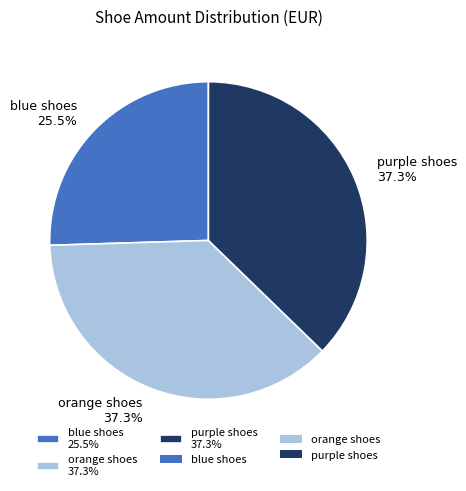

How many slices are in this pie chart?

3